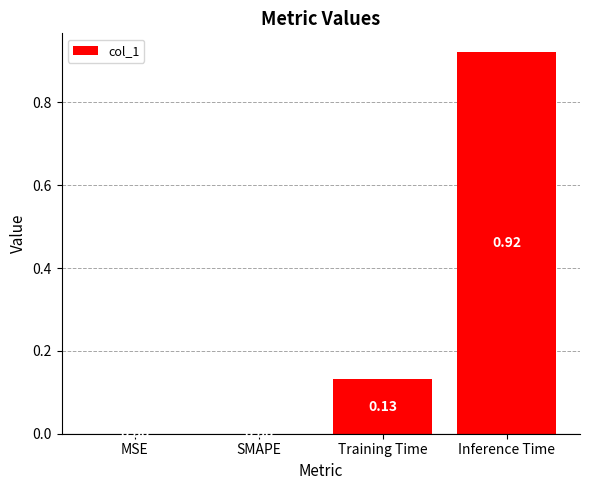

What is the sum of all values?

1.1